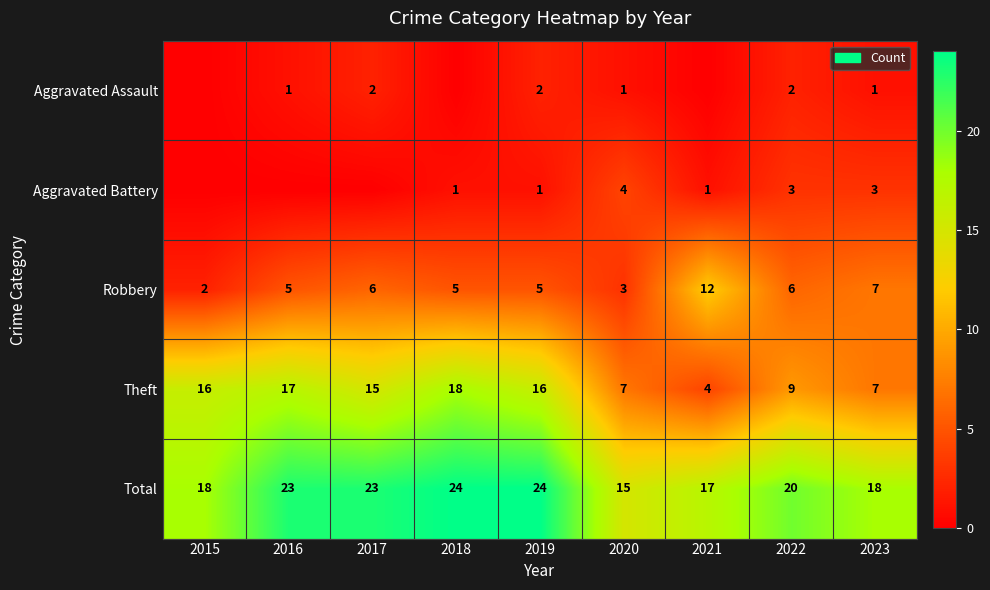

At how many categories does at least one series exceed 15?

8